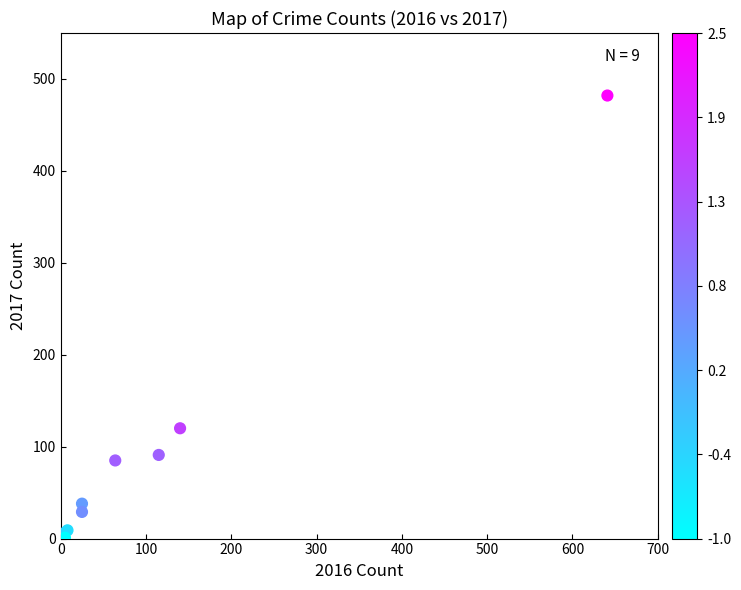

What Y value in the scatter plot is closest to 241?

120